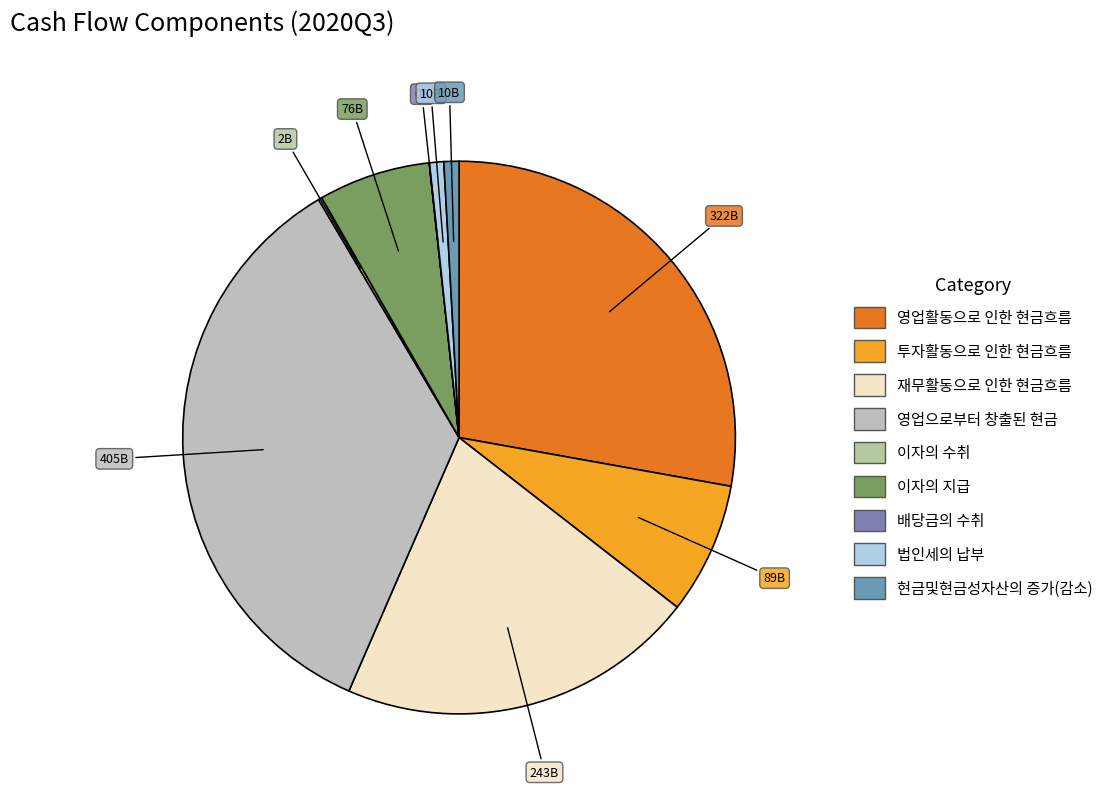

How many segments does this pie chart have?

9